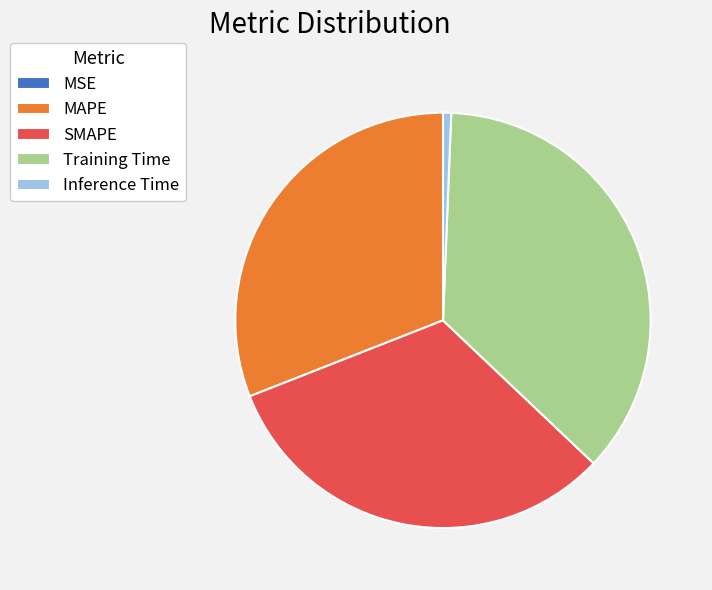

Which category has the biggest portion of the pie?

Training Time